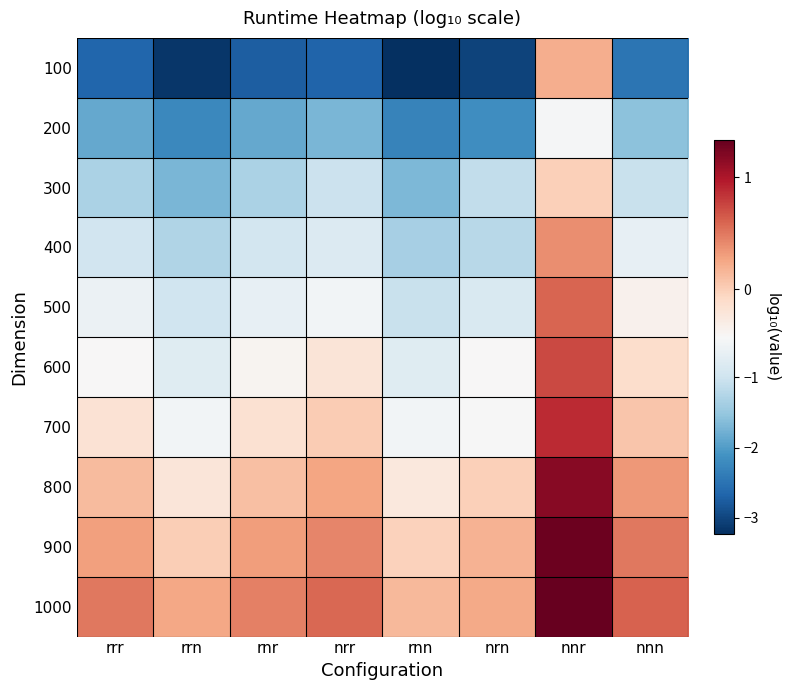

Which series has the largest range (max minus min)?

100